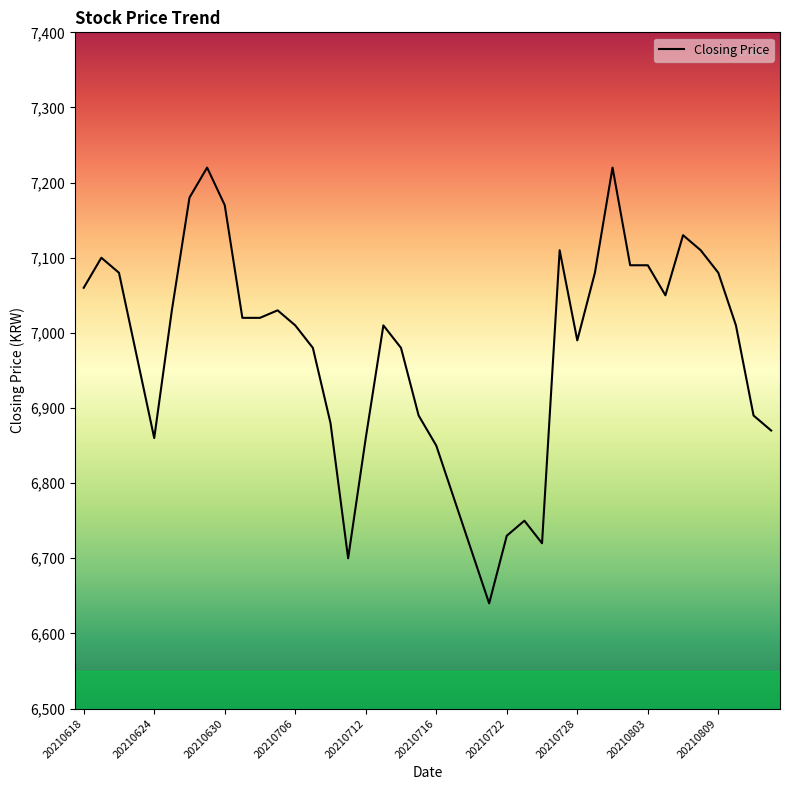

What is the minimum value shown in the chart?

6640